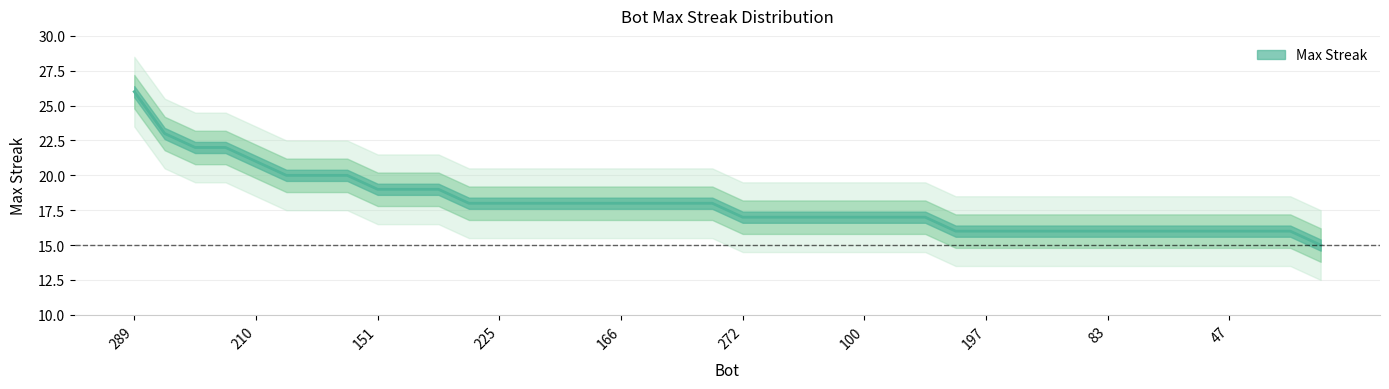

The value at 225 is 31. True or false?

False